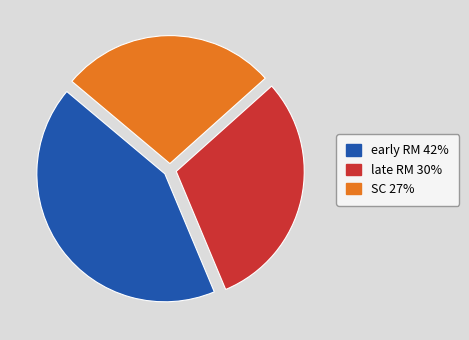

Rank the categories by value from lowest to highest.

SC, late RM, early RM